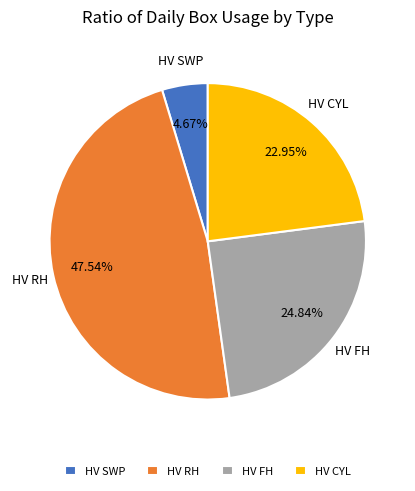

Is HV RH the majority of the pie?

No